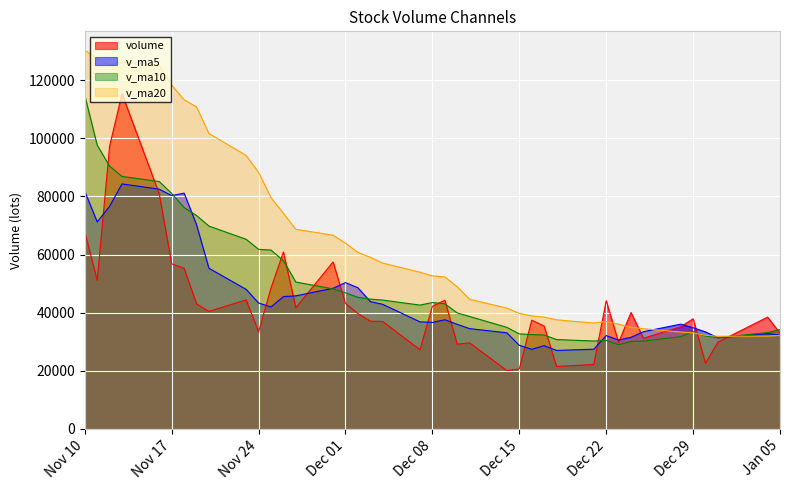

What is the greatest value displayed?

130276.1